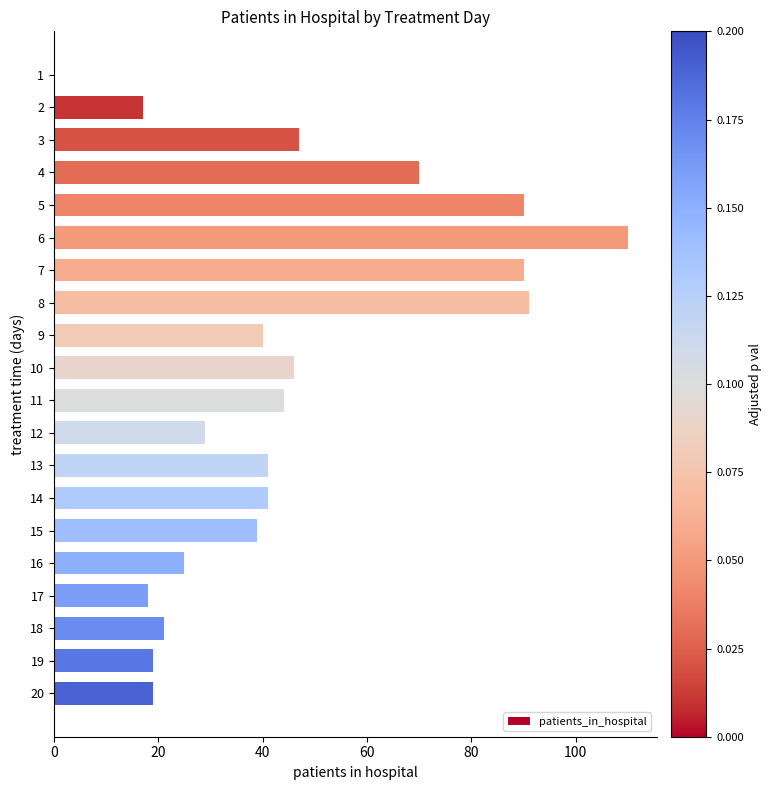

The chart shows a value of 90 at 7. True or false?

True